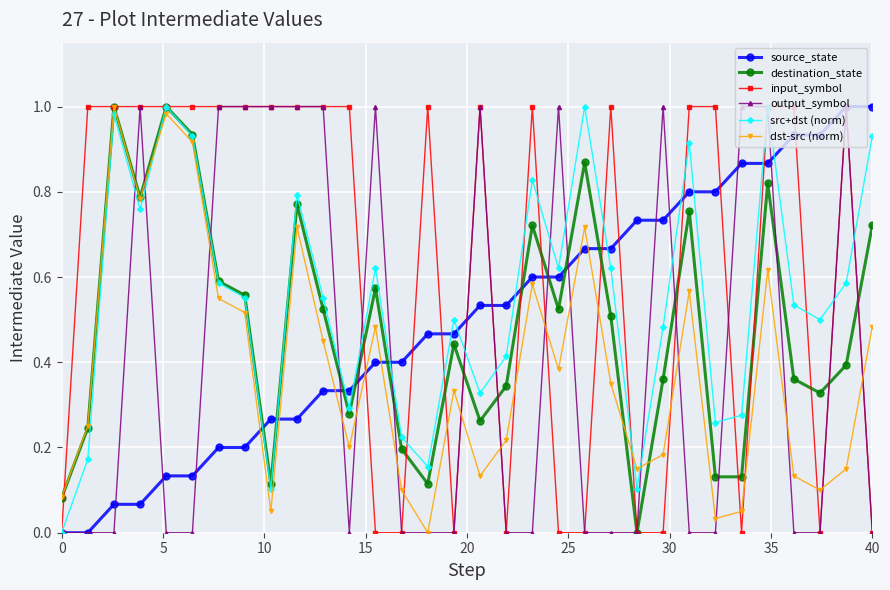

Which series has the largest total across all categories?

input_symbol